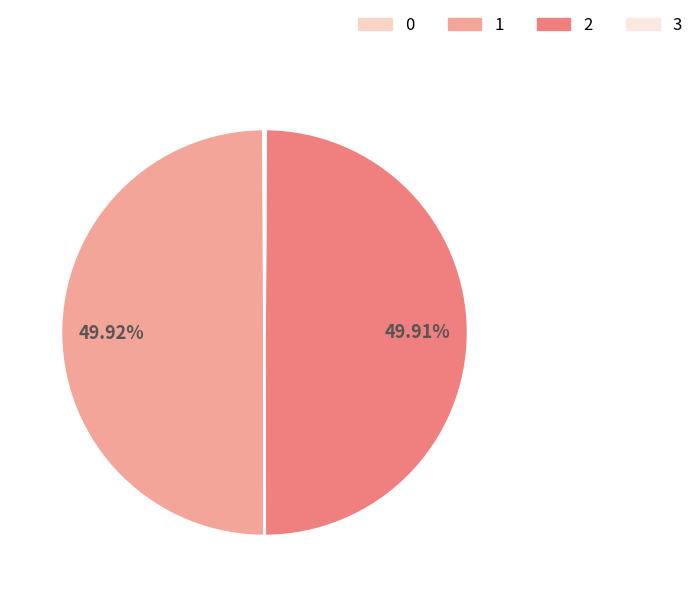

Does any single category account for the majority?

No